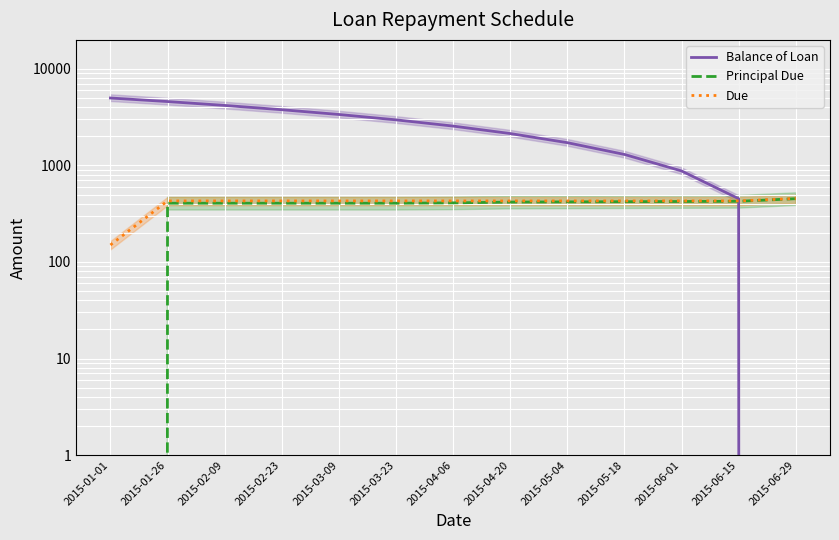

How many lines are shown in the chart?

3